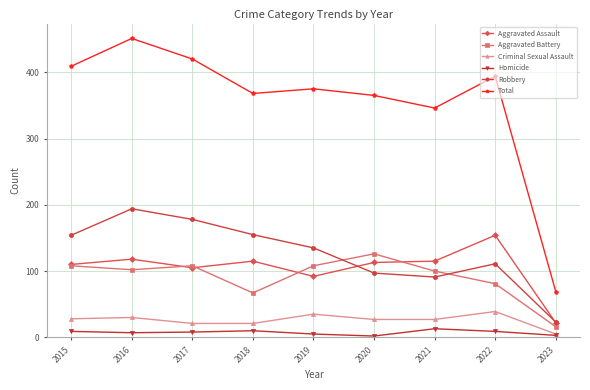

At which label does Criminal Sexual Assault first exceed 27?

2015